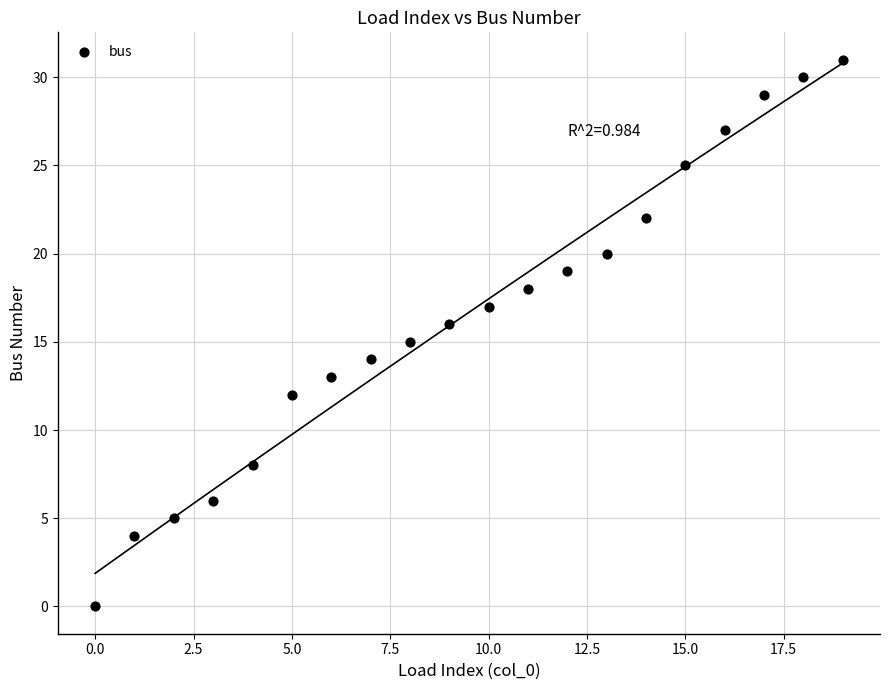

What is the range of Y values (max minus min)?

31